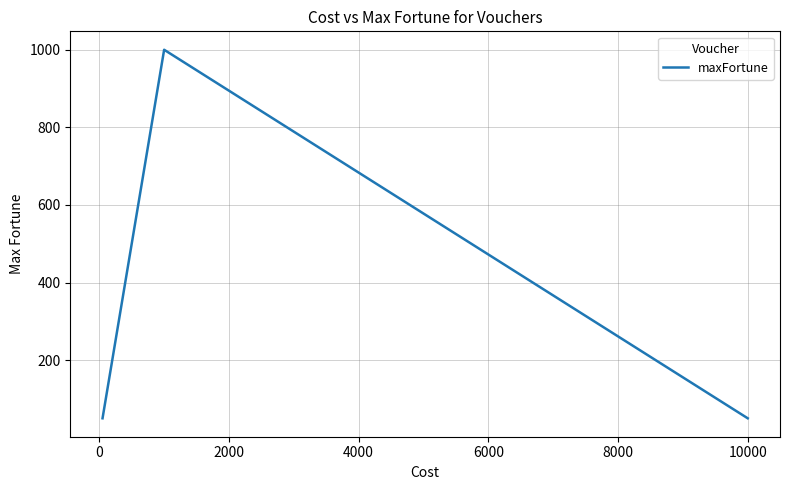

What is the sum of all values?

1950